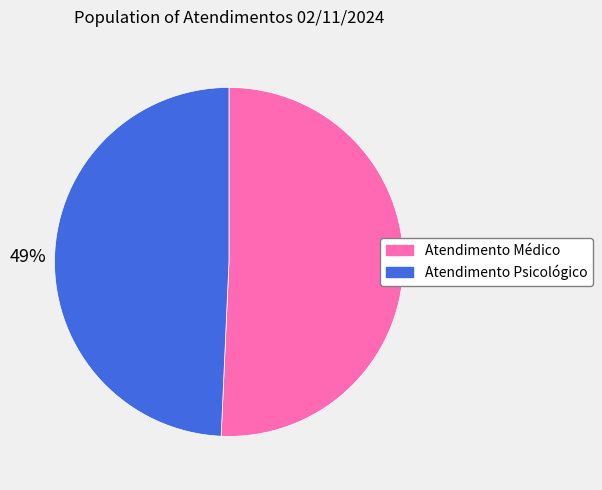

Is there a majority slice in this chart?

Yes